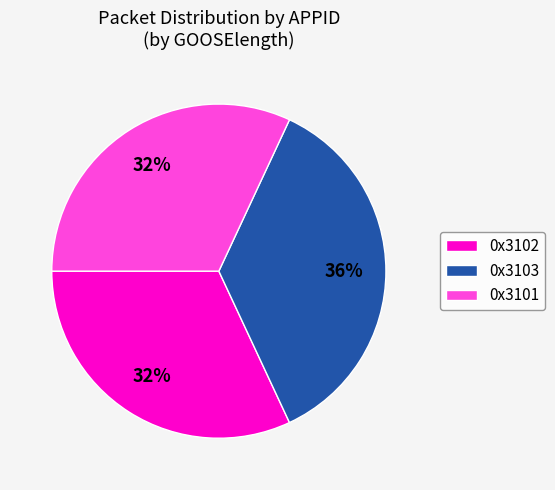

Does 0x3102 account for over 50% of the chart?

No